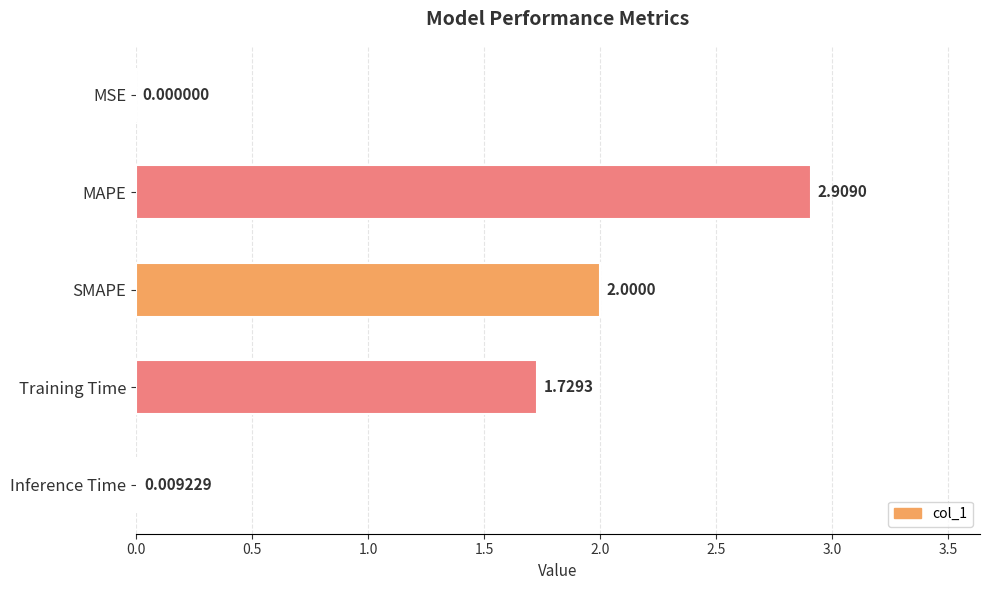

What is the sum of all values?

6.6